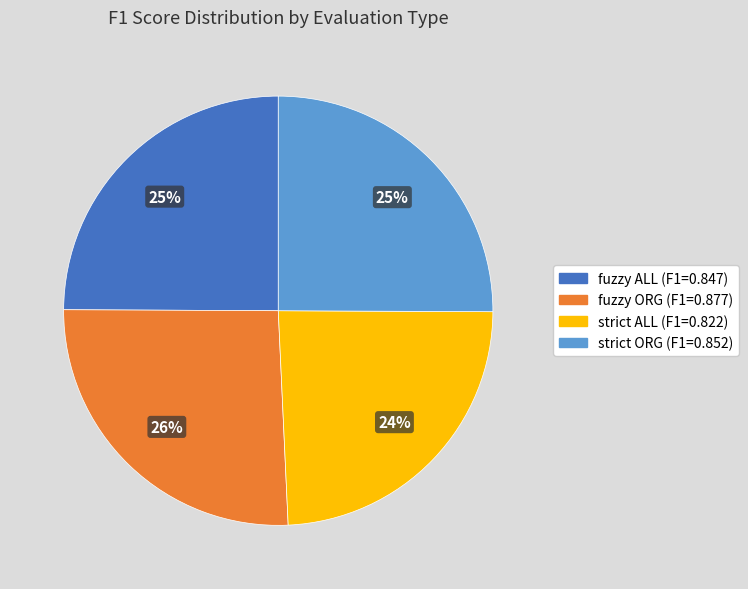

Is there a majority slice in this chart?

No